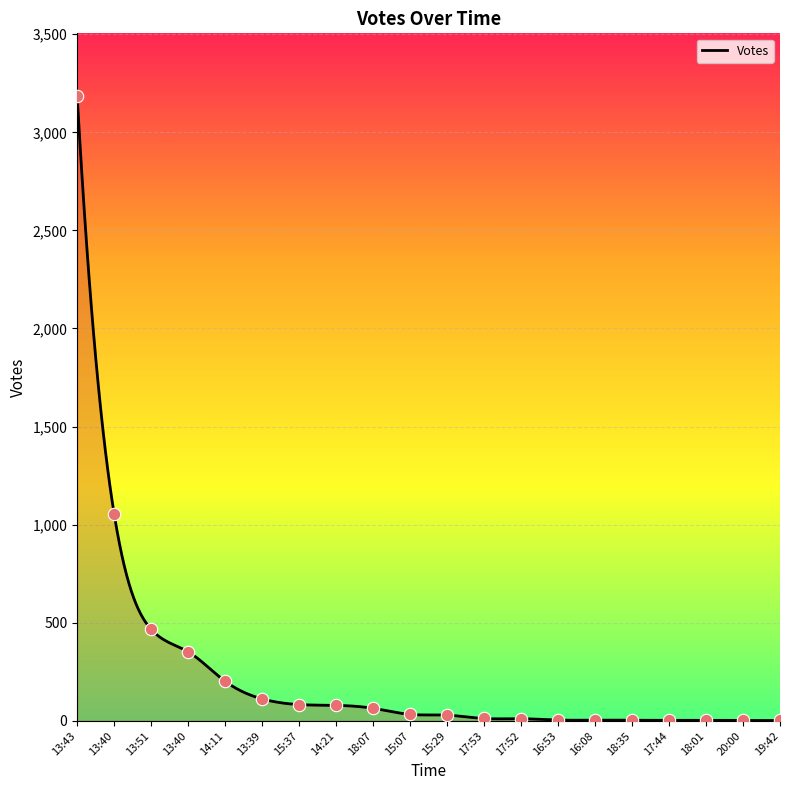

What is the change in value from 13:51 to 13:40?

-115